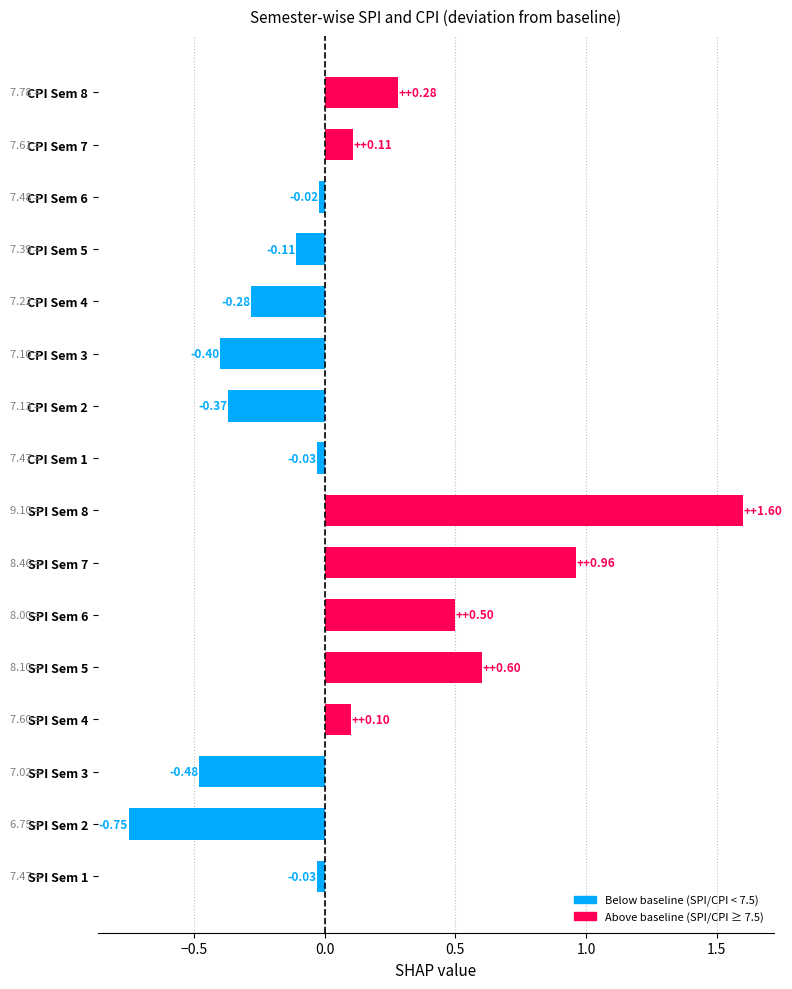

Count the number of categories in the chart.

16